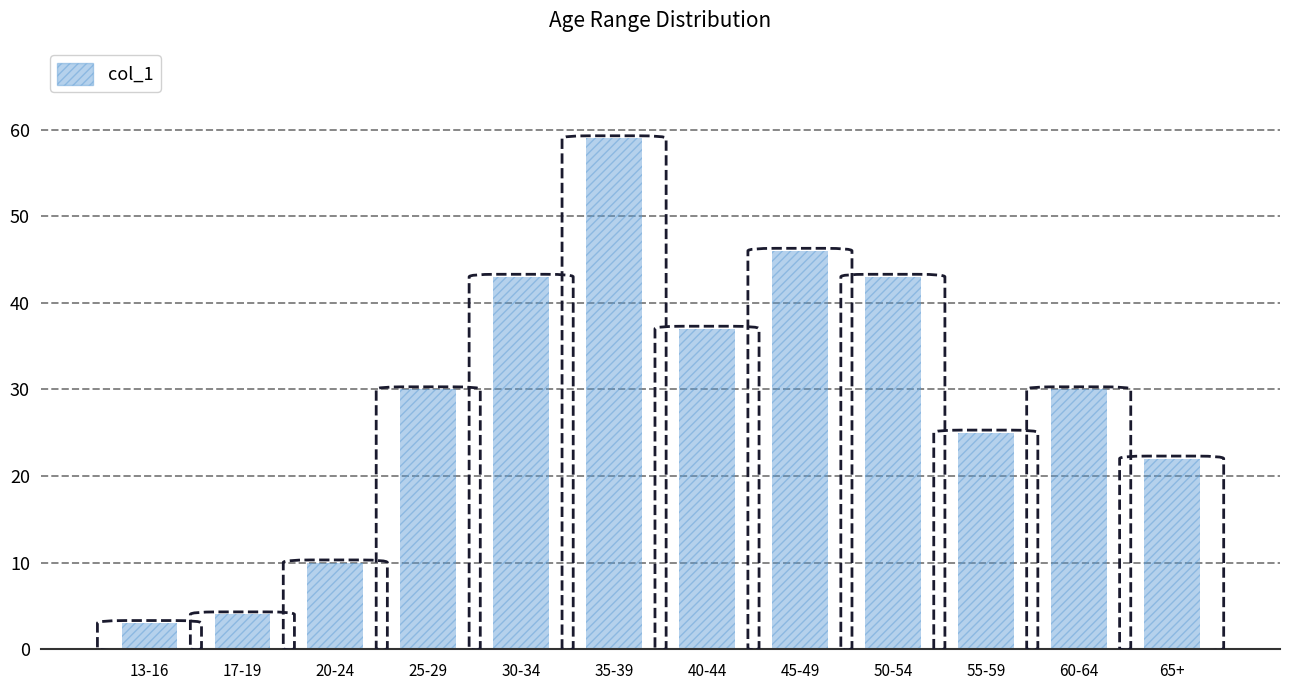

Reading left to right, transcribe all the data shown in this chart.

13-16=3	17-19=4	20-24=10	25-29=30	30-34=43	35-39=59	40-44=37	45-49=46	50-54=43	55-59=25	60-64=30	65+=22